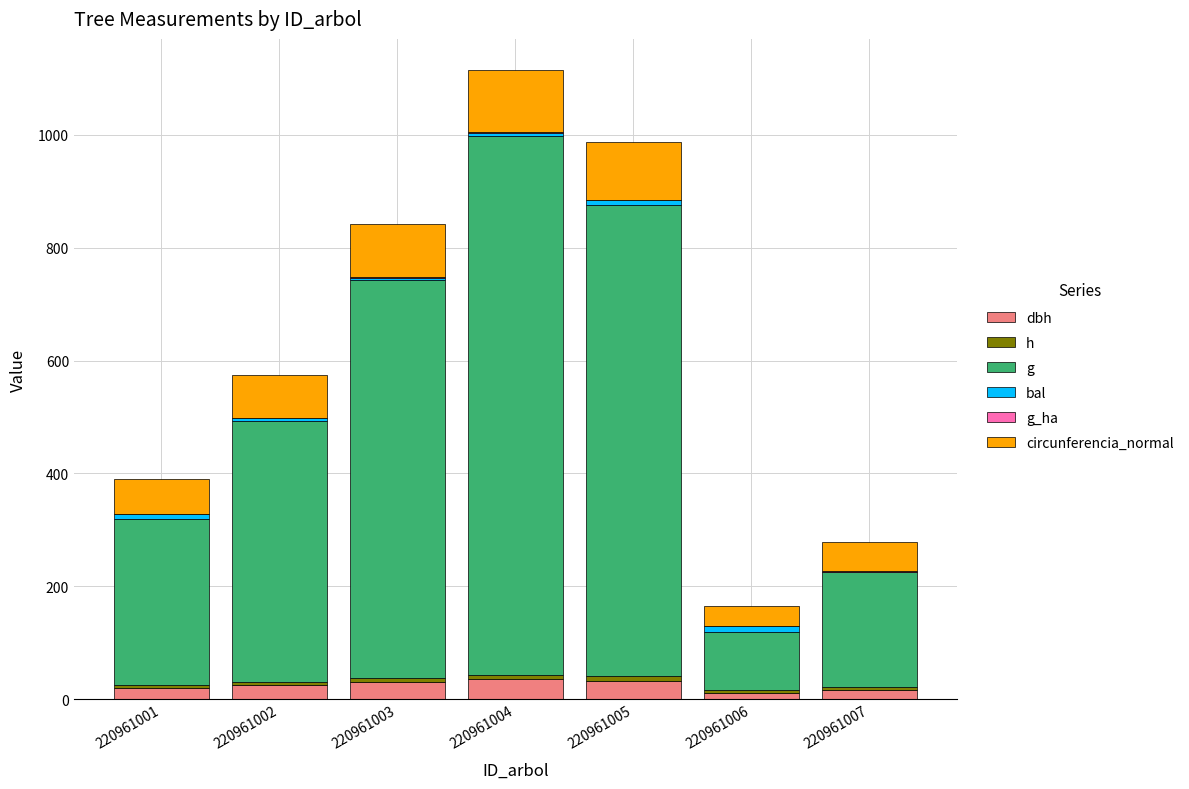

List the labels in order of g_ha value, largest first.

220961007, 220961003, 220961002, 220961004, 220961005, 220961001, 220961006